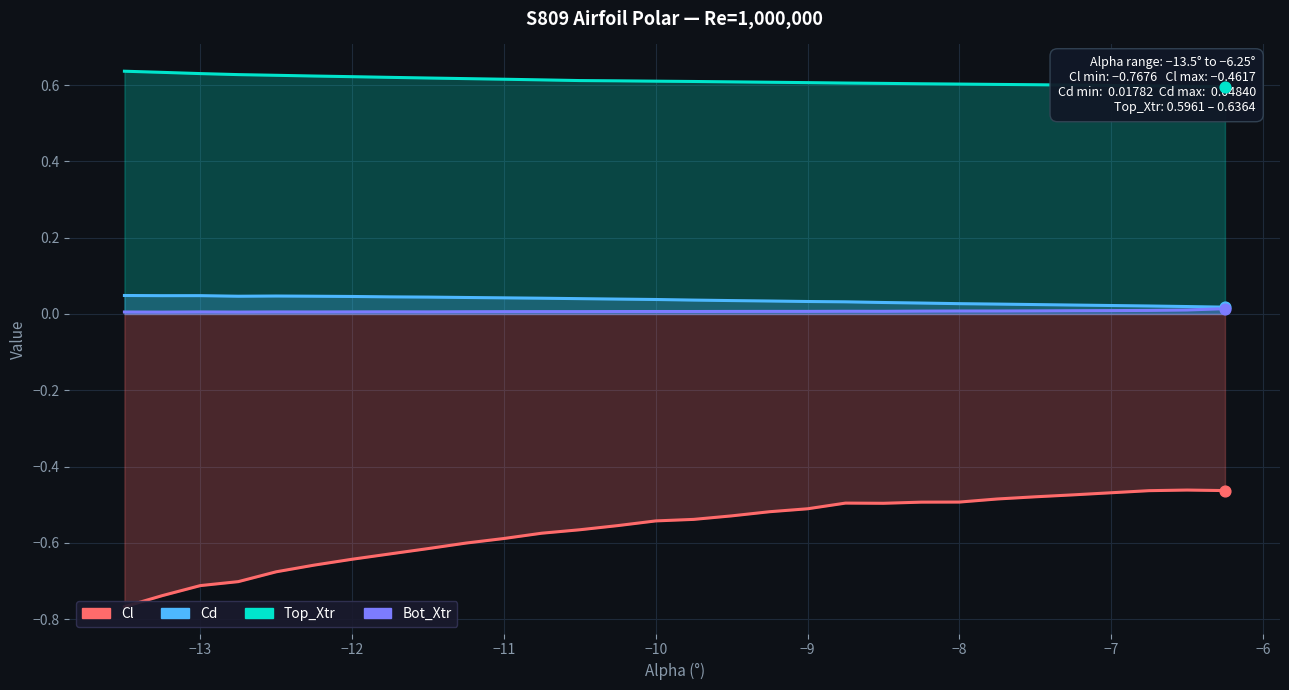

Which series has the widest spread of Y values?

Cl